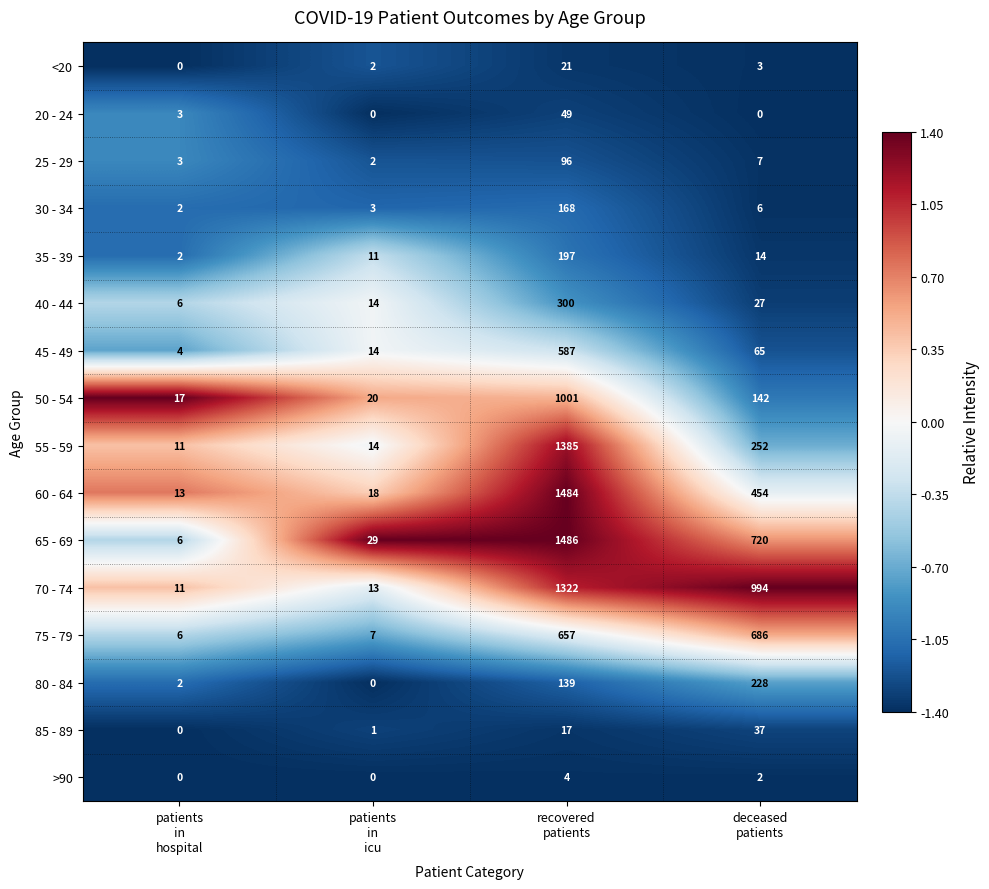

How many distinct data groups are displayed?

16